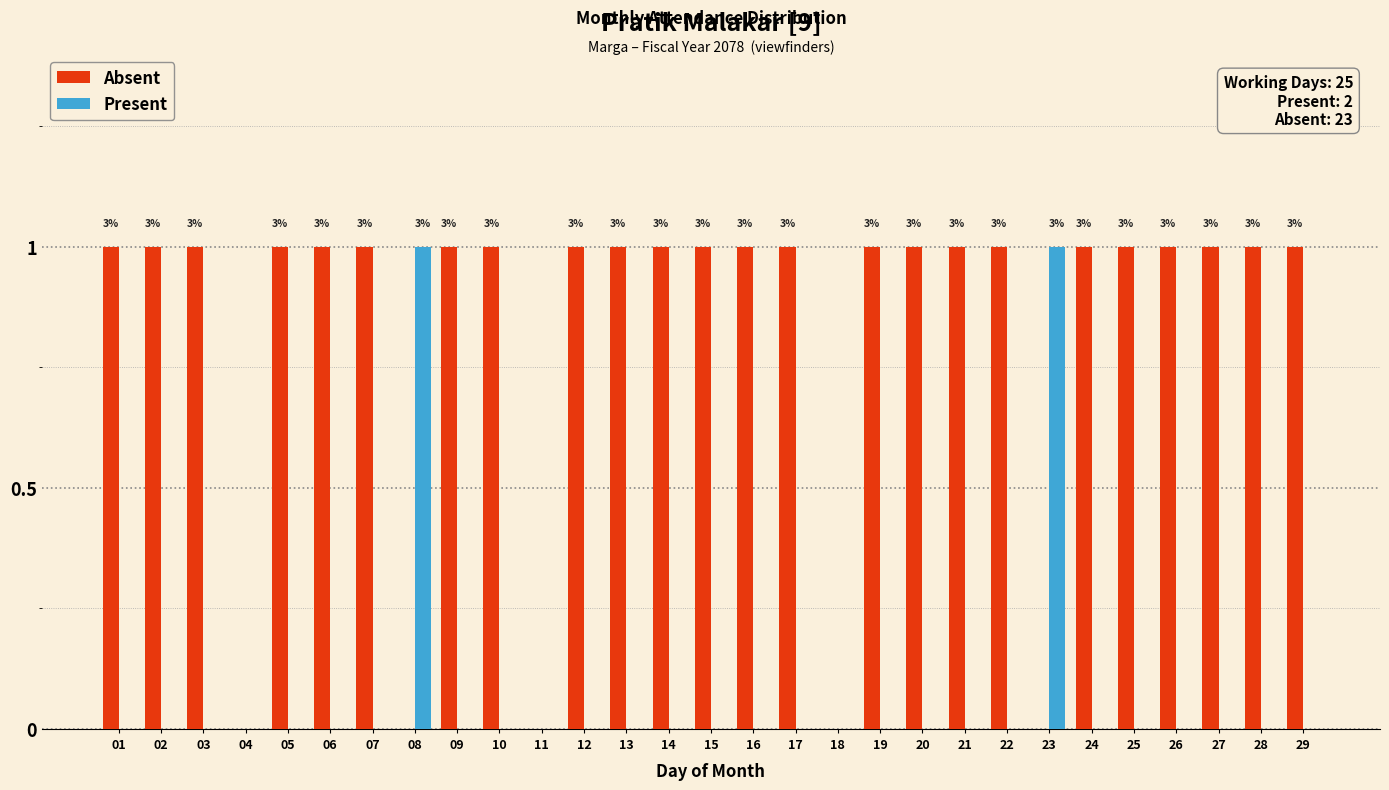

Is the value of Present at 15 greater than the value of Absent at 06?

No